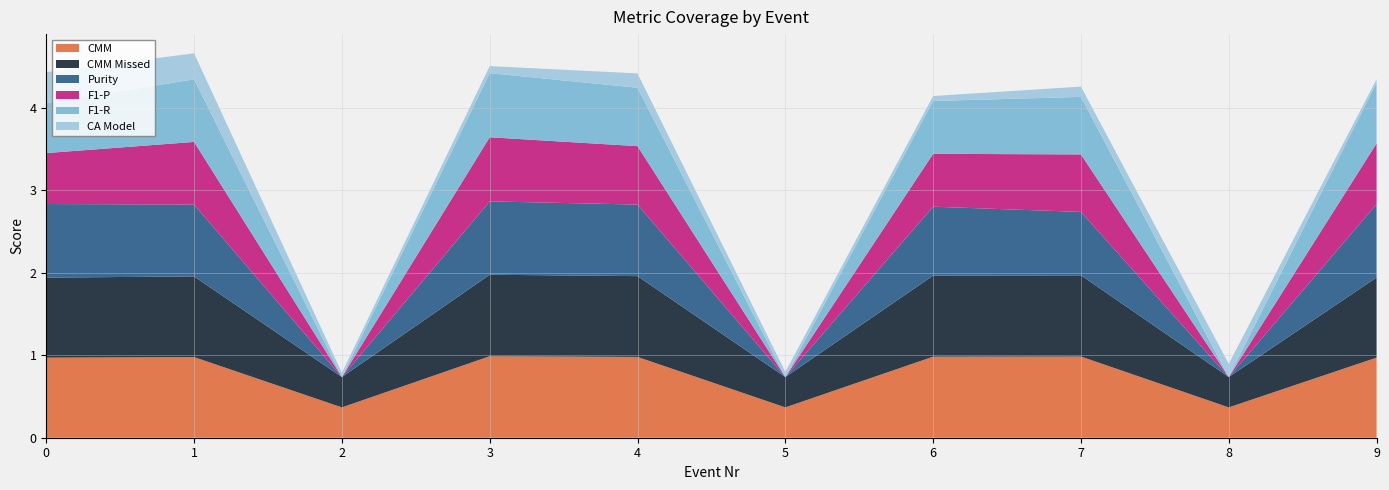

Reading right to left, list all the values displayed in this chart.

CMM: 1.0	0.4	1.0	1.0	0.4	1.0	1.0	0.4	1.0	1.0
CMM Missed: 1.0	0.4	1.0	1.0	0.4	1.0	1.0	0.4	1.0	1.0
CA Model: 0.0	0.2	0.1	0.1	0.1	0.2	0.1	0.1	0.3	0.4
F1-P: 0.7	0.0	0.7	0.6	0.0	0.7	0.8	0.0	0.8	0.6
F1-R: 0.7	0.0	0.7	0.6	0.0	0.7	0.8	0.0	0.8	0.6
Purity: 0.9	0.0	0.8	0.8	0.0	0.9	0.9	0.0	0.9	0.9